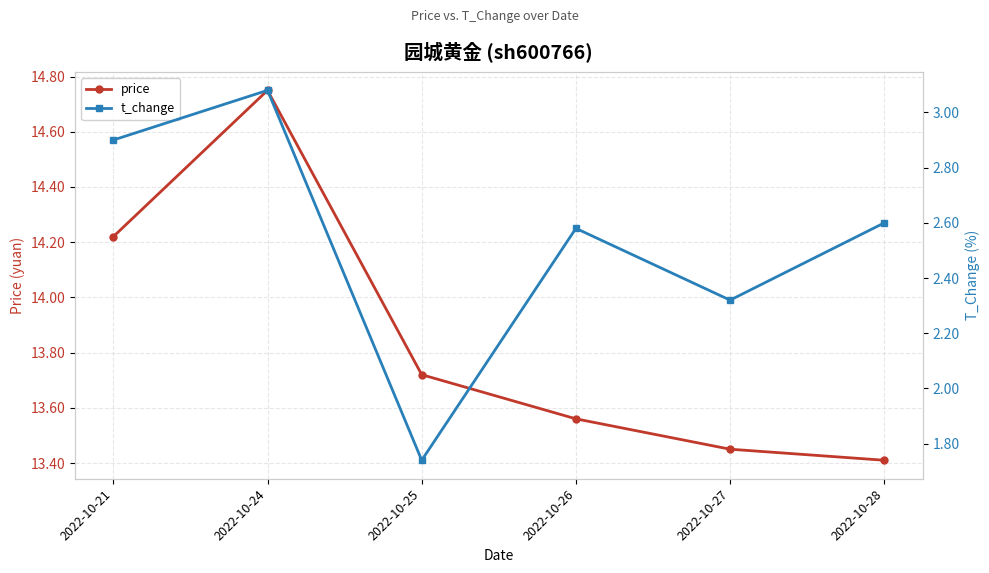

Is the value of price at 2022-10-21 greater than the value of t_change at 2022-10-24?

Yes